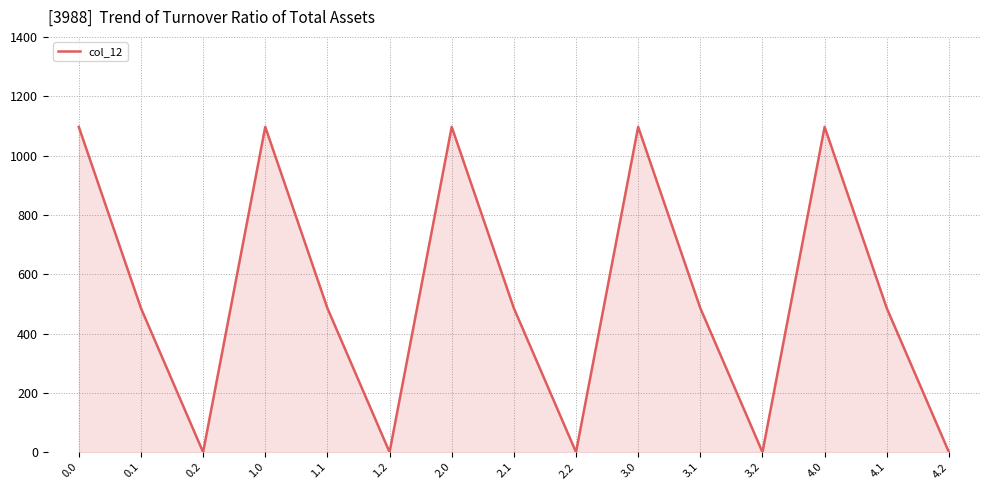

What is the difference between the second highest and second lowest values?

1096.7